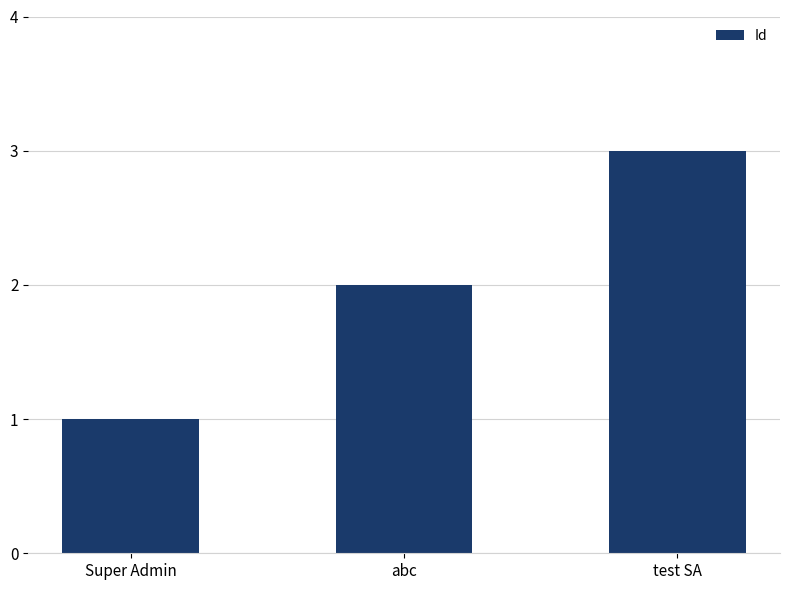

What is the difference between the maximum and second lowest values?

1